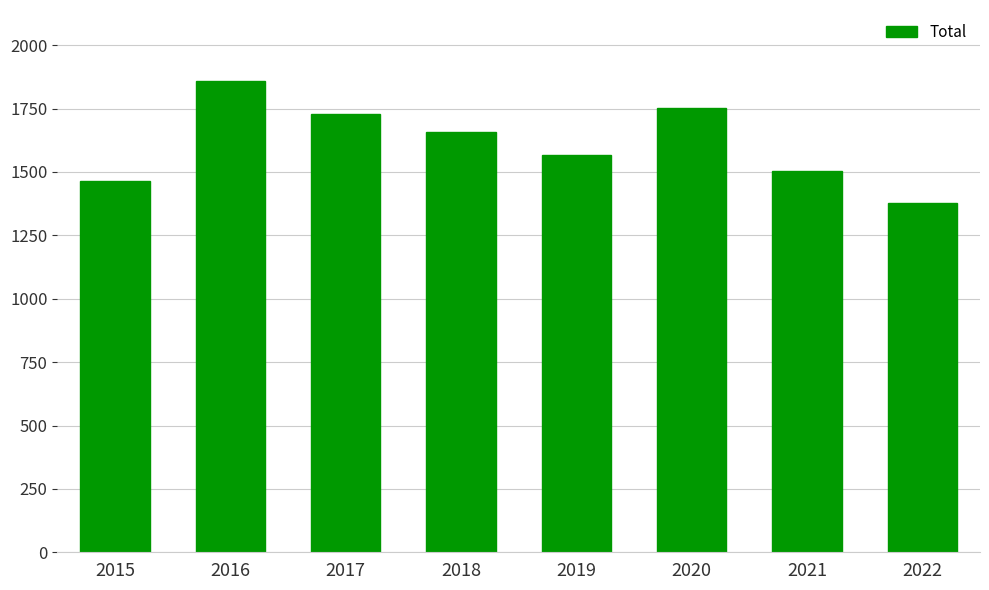

Does the chart contain stacked bars?

No